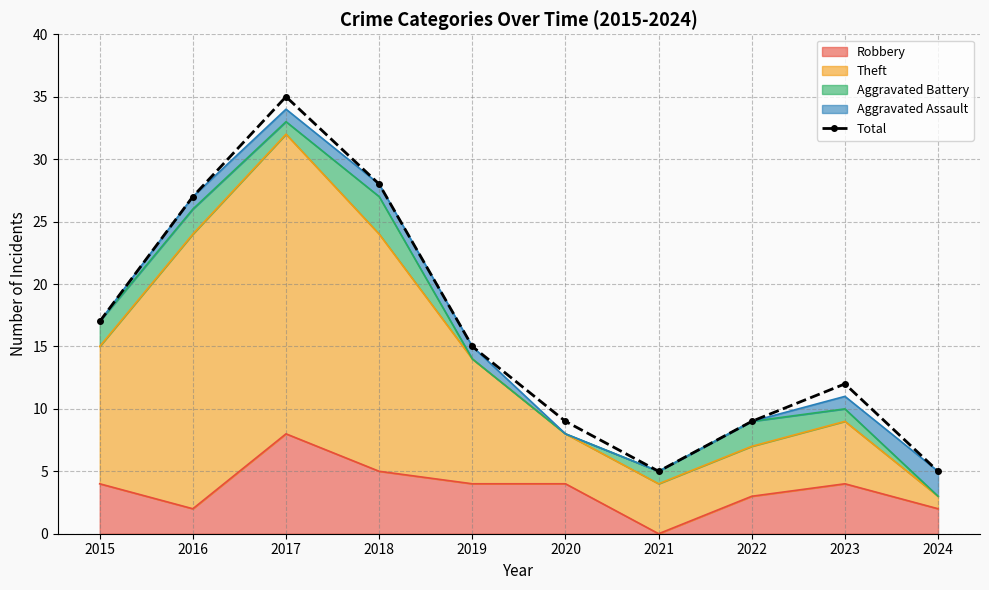

Approximately how many times larger is the value at 2024 compared to 2022?

0.6